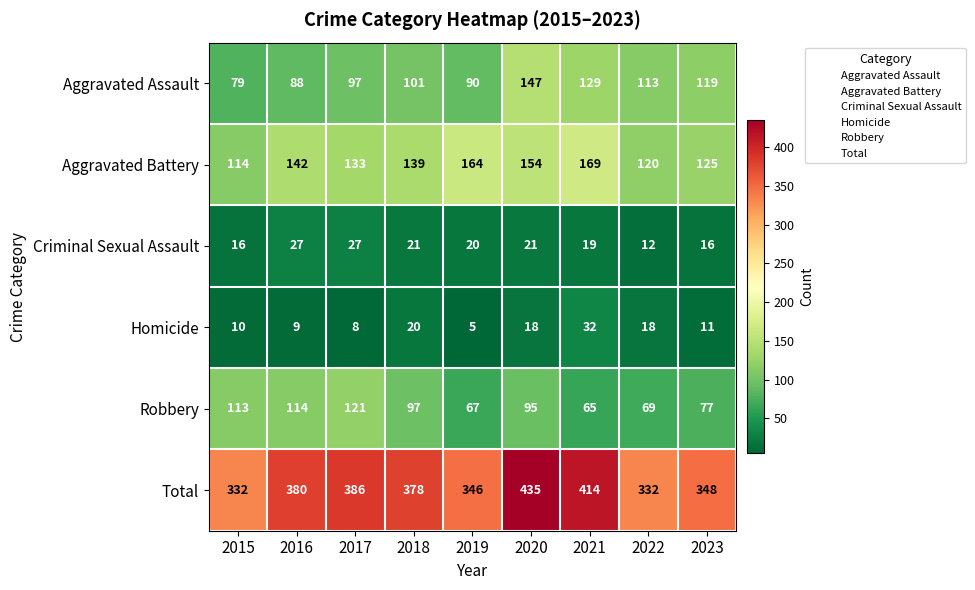

What is the difference between the second highest and second lowest values in the Aggravated Assault series?

41